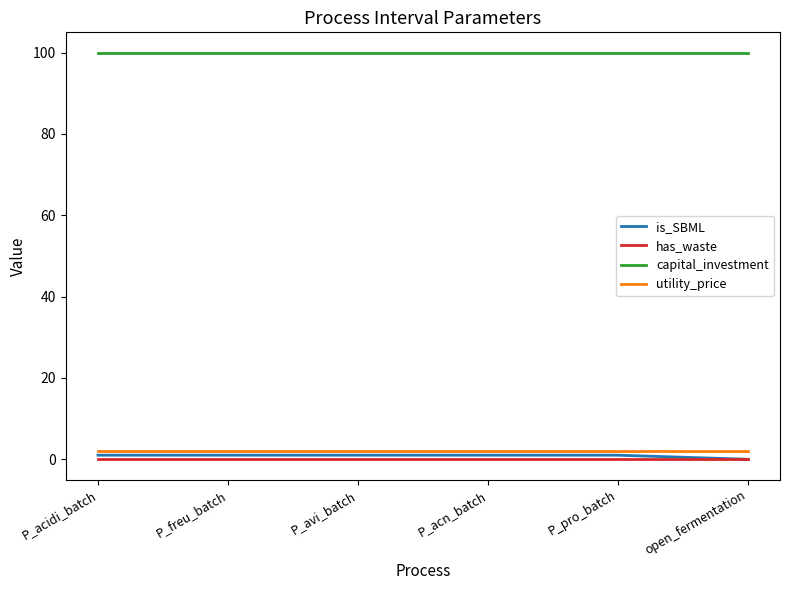

True or false: is_SBML has a value of 0 at open_fermentation.

True